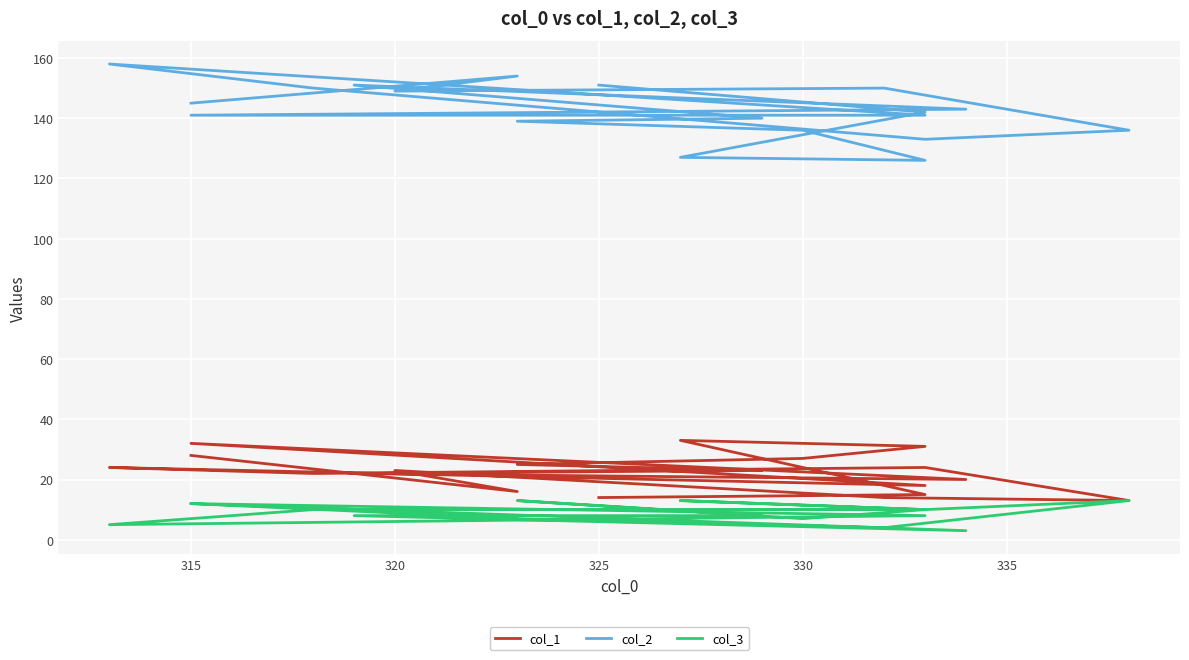

The col_2 series shows 227 at 335. True or false?

False